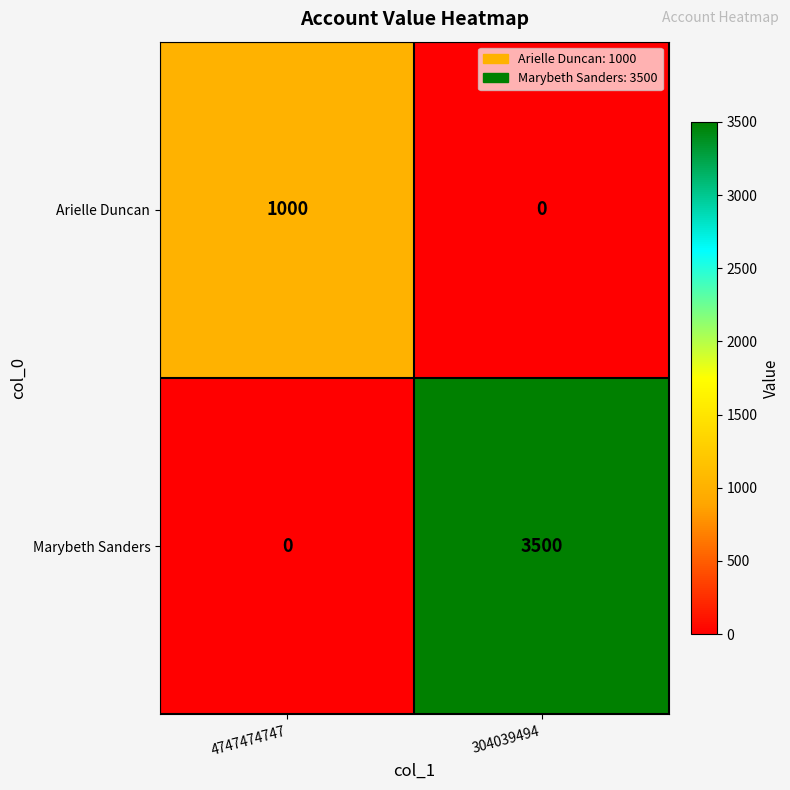

Which series changed the most between 4747474747 and 304039494?

Marybeth Sanders